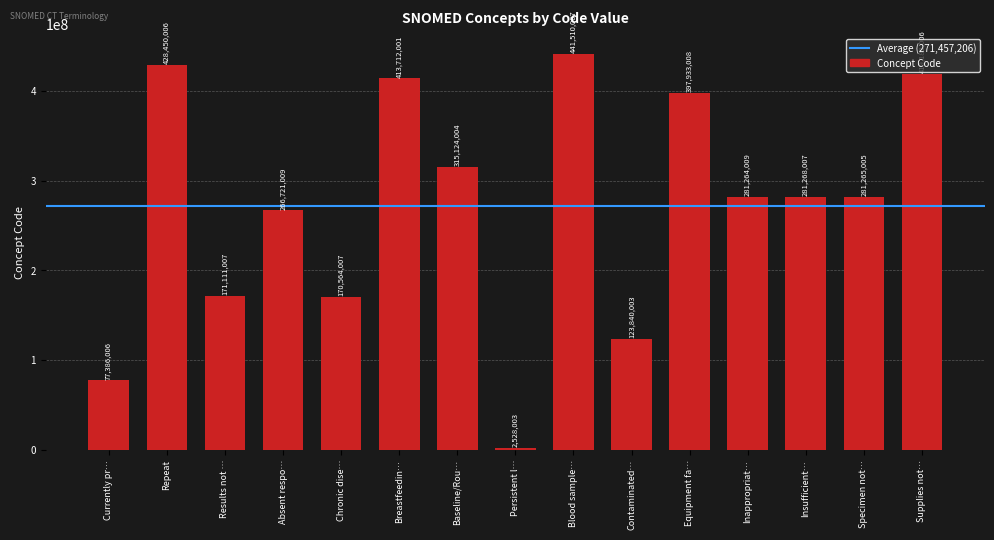

What is the smallest value displayed?

2528003